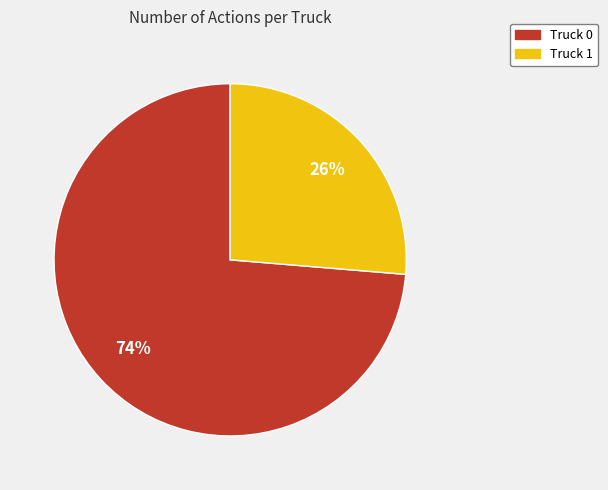

Which slice is the smallest?

Truck 1